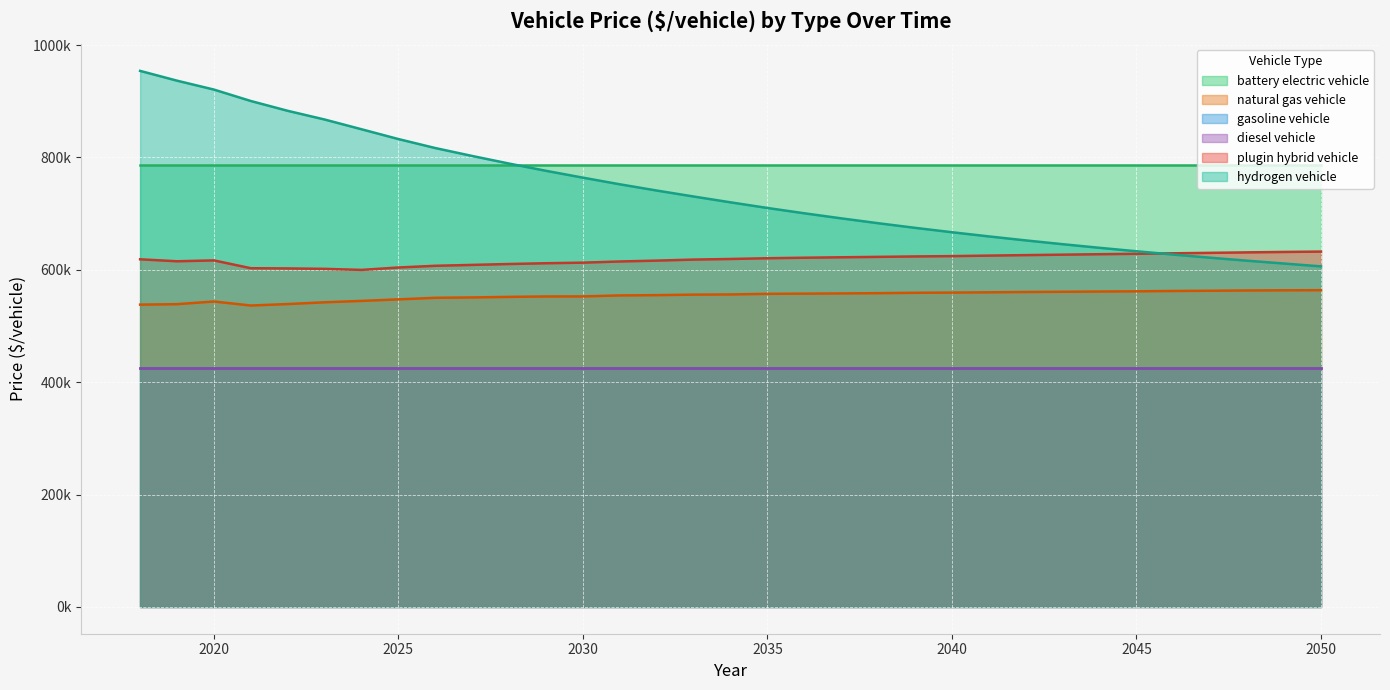

At which category is the sum across all series the highest?

2018